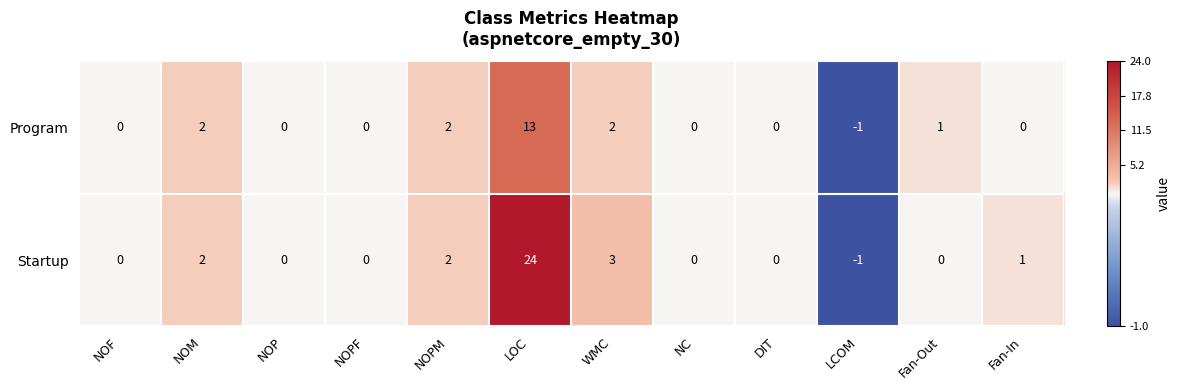

The Program series shows 6 at DIT. True or false?

False